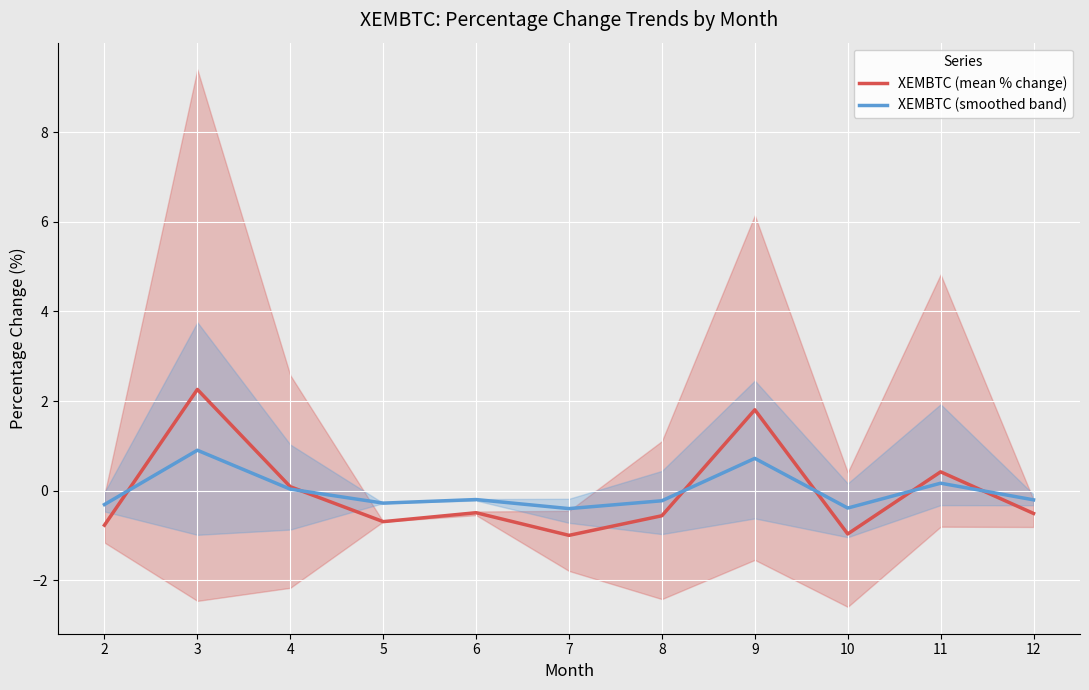

What is the difference between the maximum and minimum values in the XEMBTC (smoothed band) series?

1.3